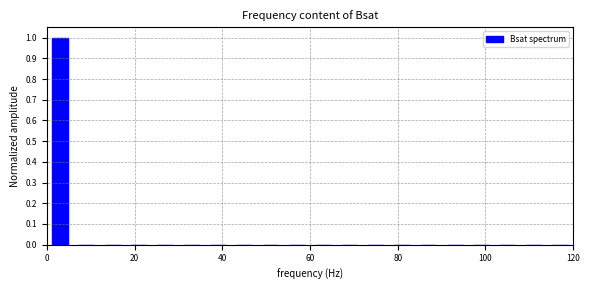

Read against the x-axis, roughly where is the centre of the tallest bar?

4